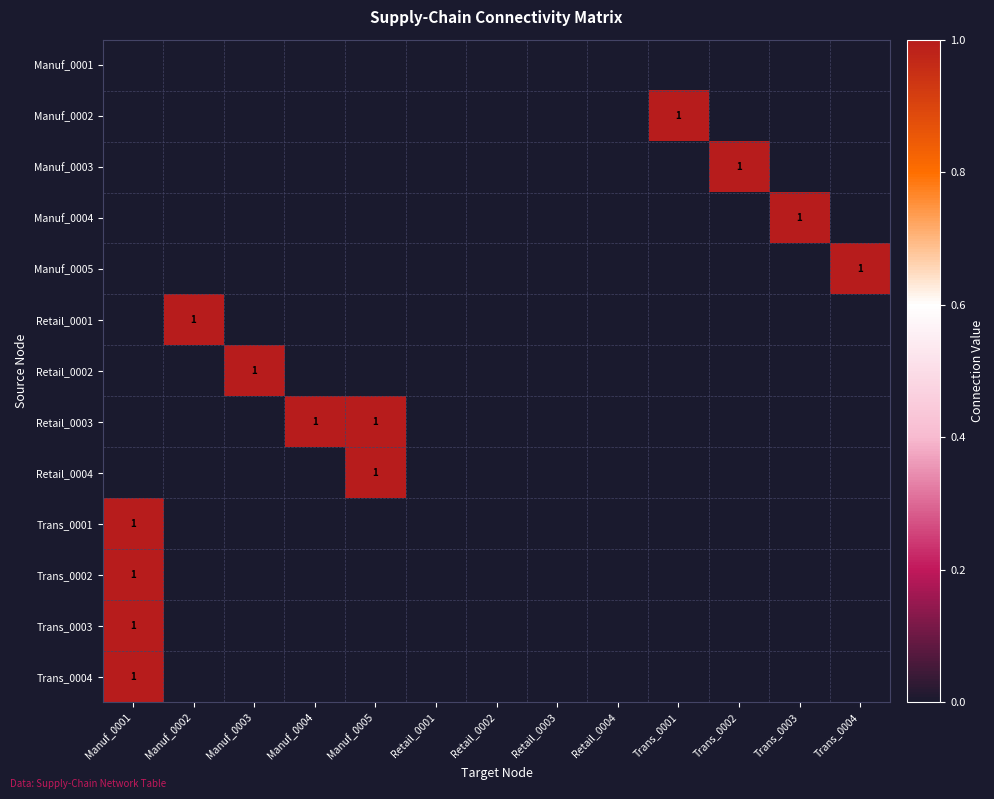

At which label does Retail_0003 reach its peak?

Manuf_0004